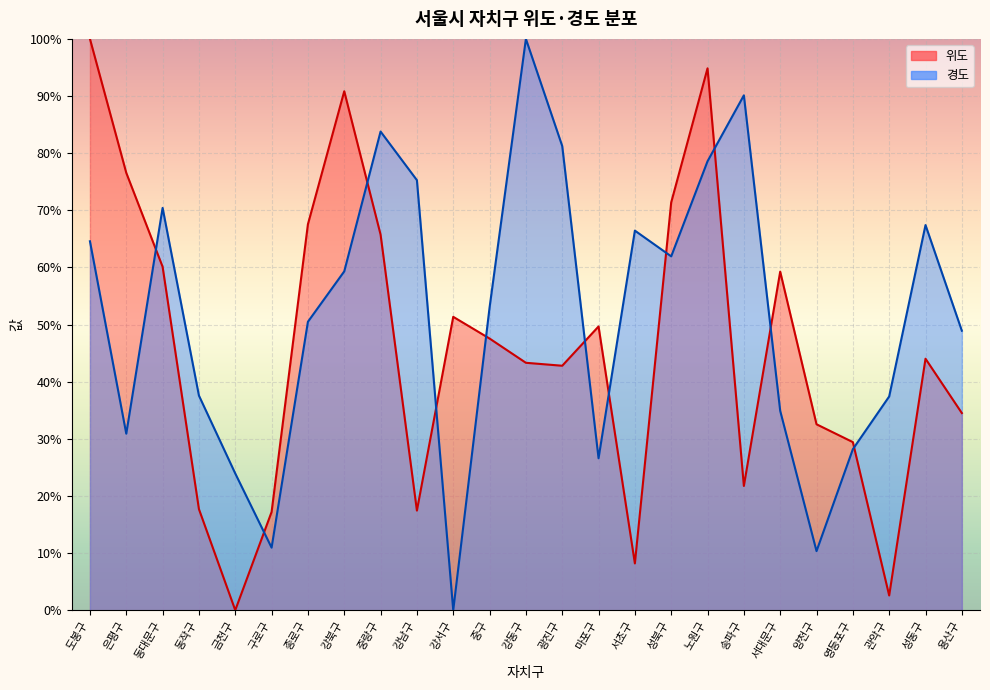

Is the value of 경도 at 구로구 greater than the value of 위도 at 성동구?

No